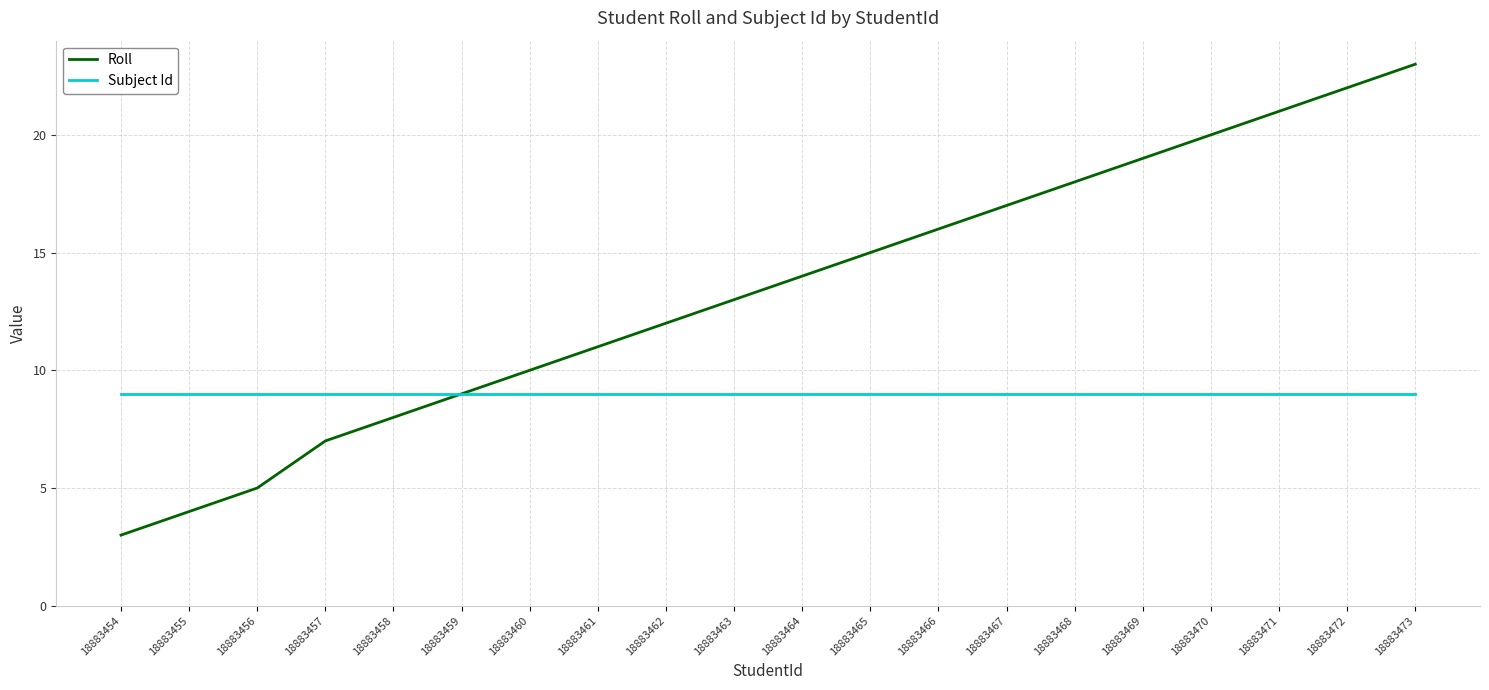

What is the highest value of the Roll series?

23